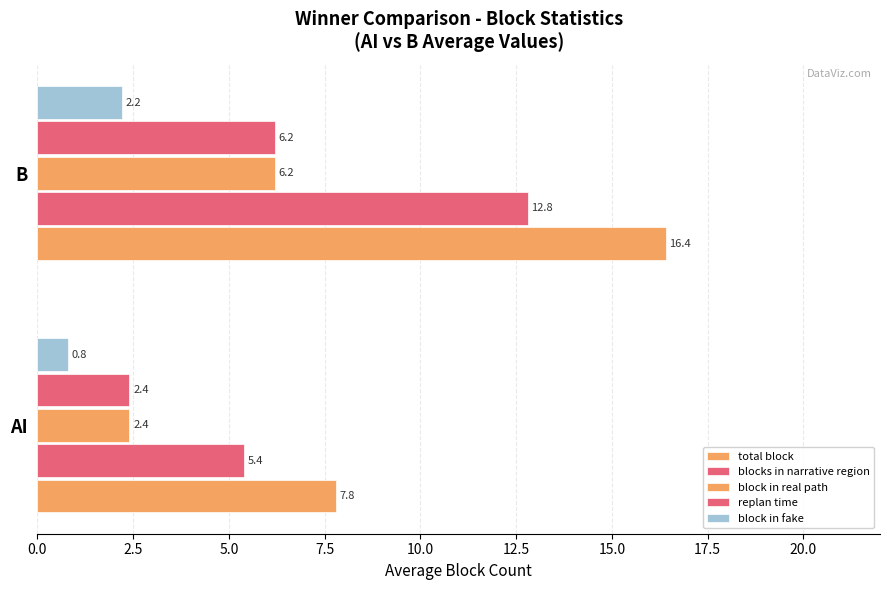

How many data points does each series have?

2